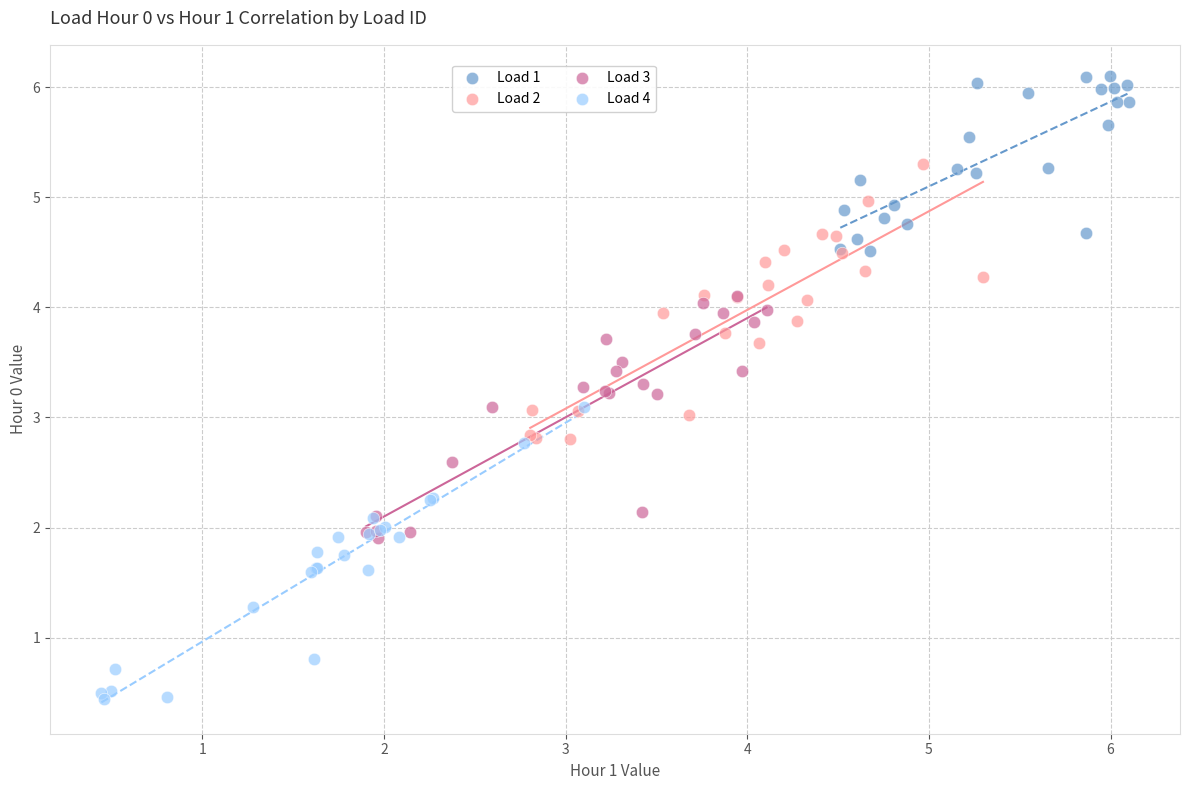

Which series reaches the minimum Y coordinate?

Load 4